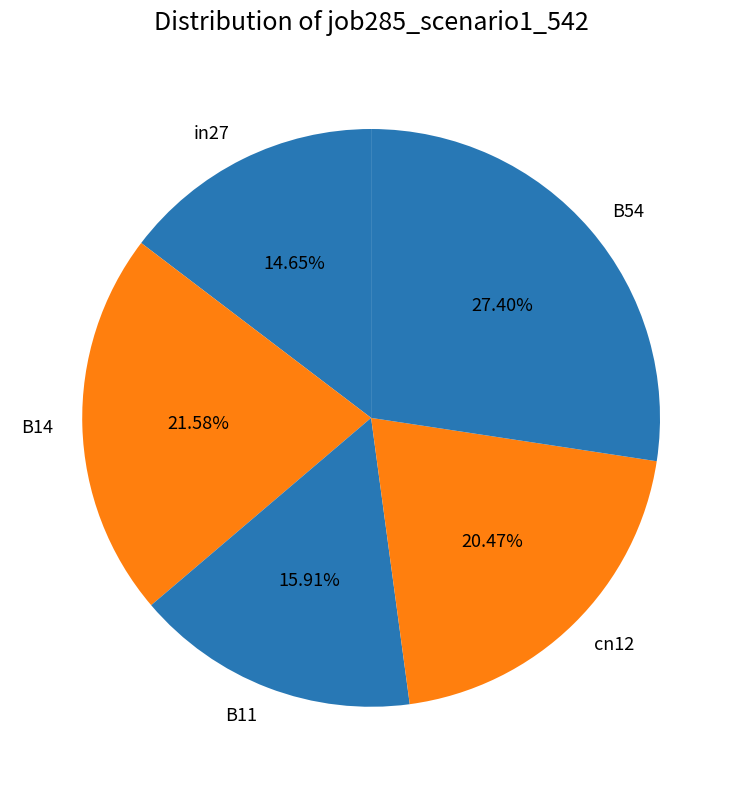

Count the number of slices in the pie.

5